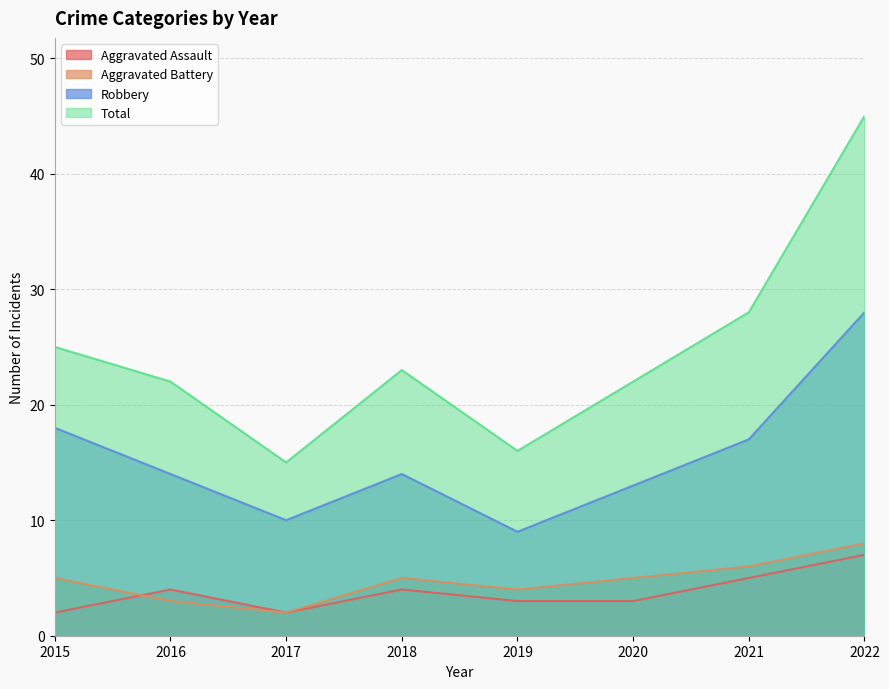

What is the value of the Total point at the 1st from the left?

25